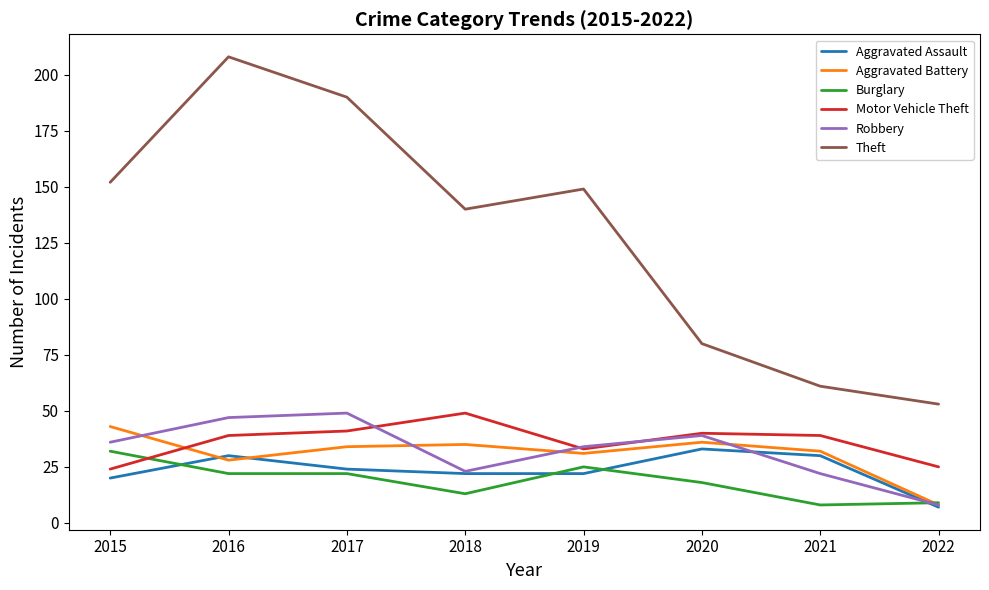

At which category does Aggravated Battery reach its first local valley?

2016